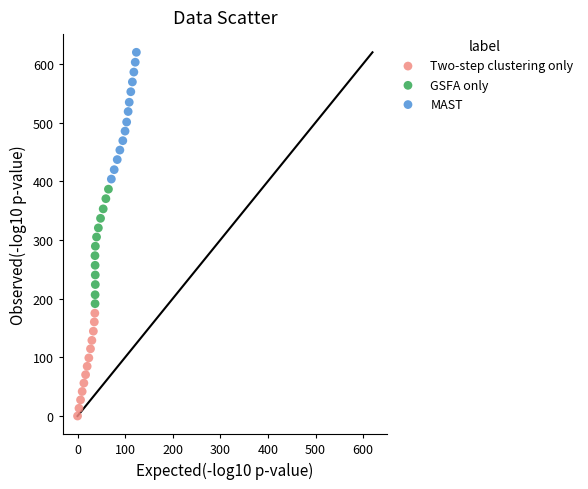

Which series has the largest Y range (max minus min)?

MAST